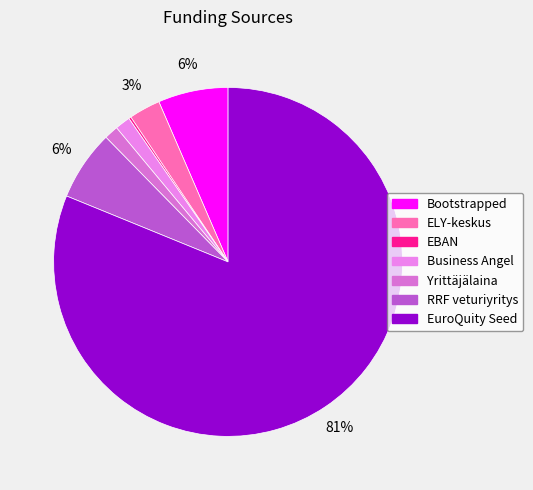

Does any single category account for the majority?

Yes